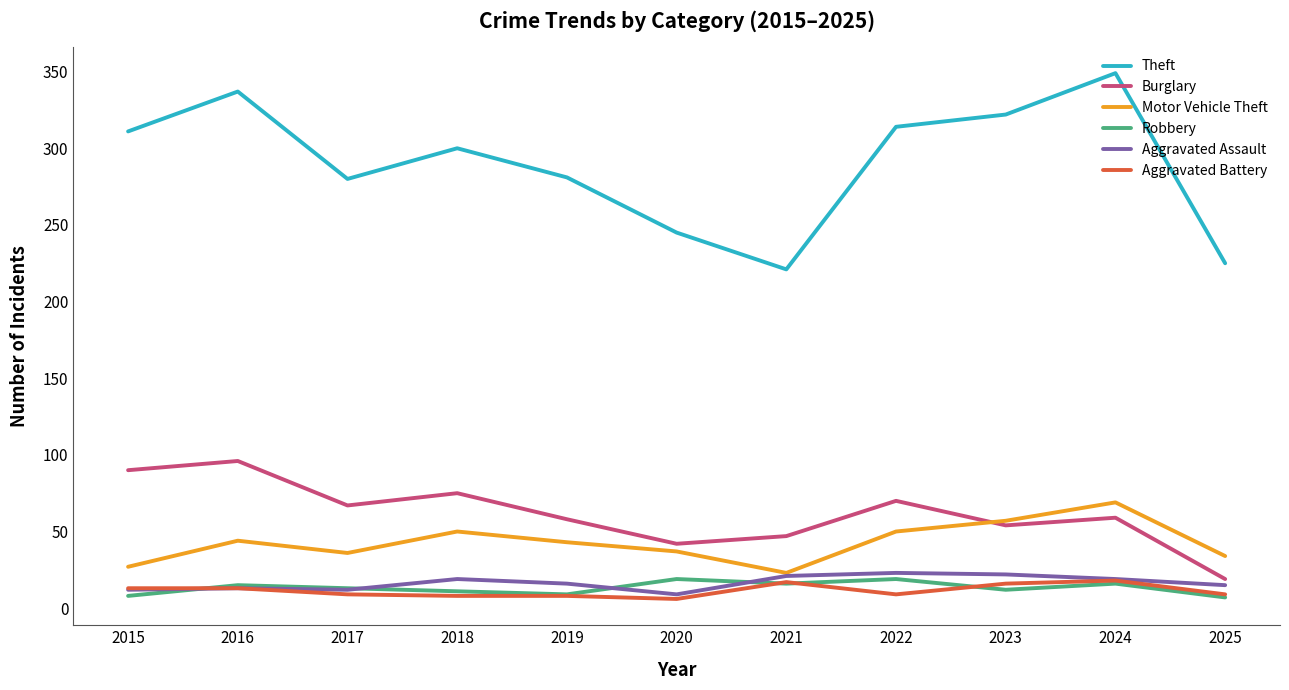

What is the minimum value for Burglary?

19